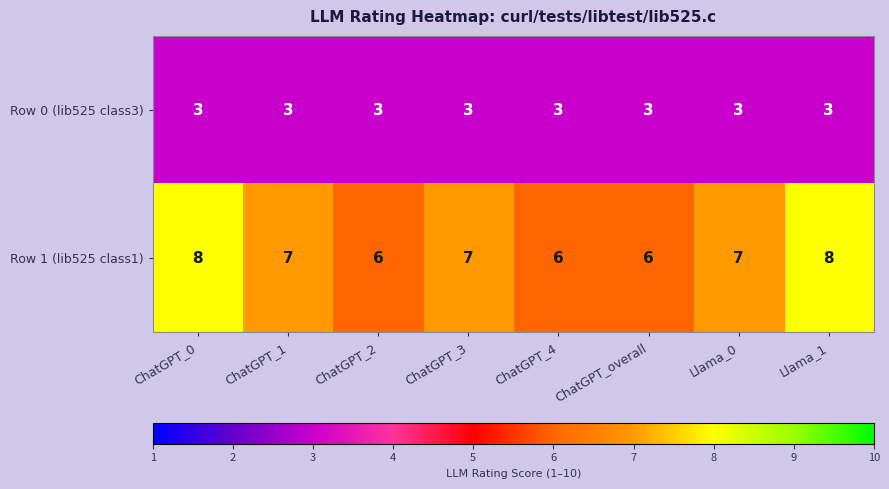

How many Row 1 (lib525 class1) values are between 6 and 8?

8